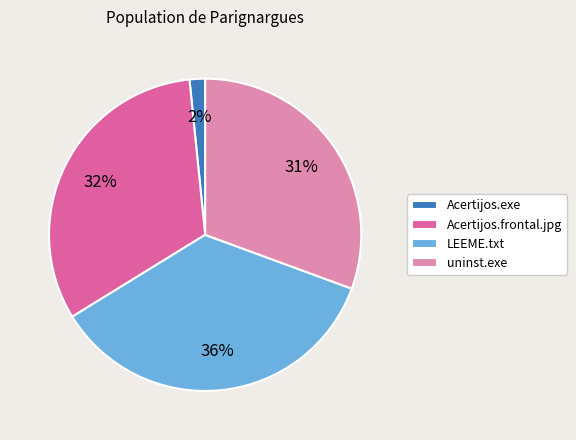

Which slice is the smallest?

Acertijos.exe